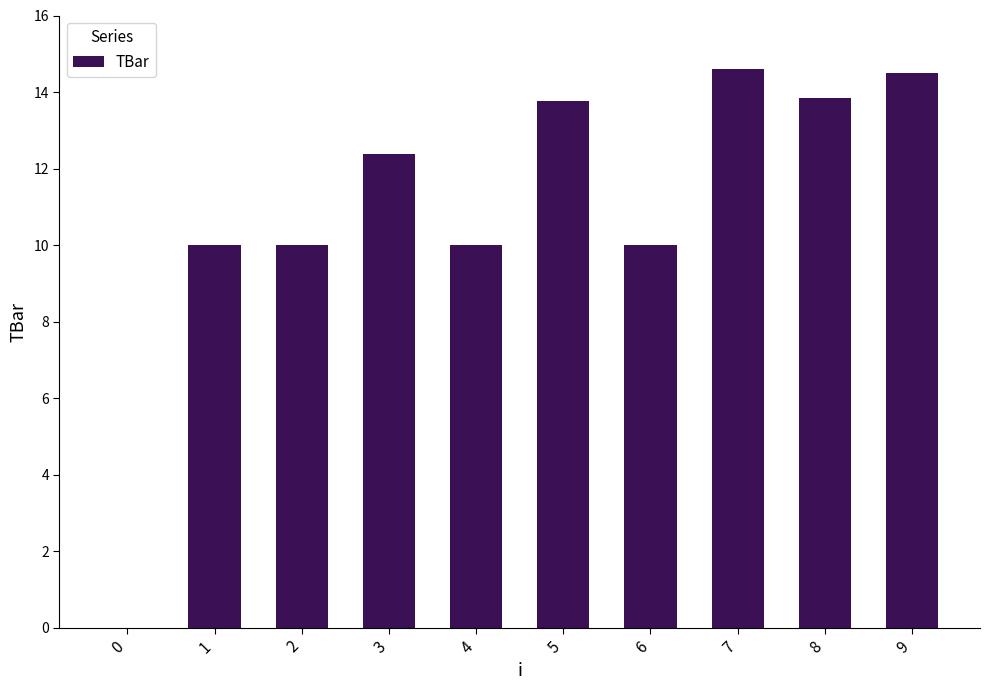

Between 0 and 4, which is larger?

4